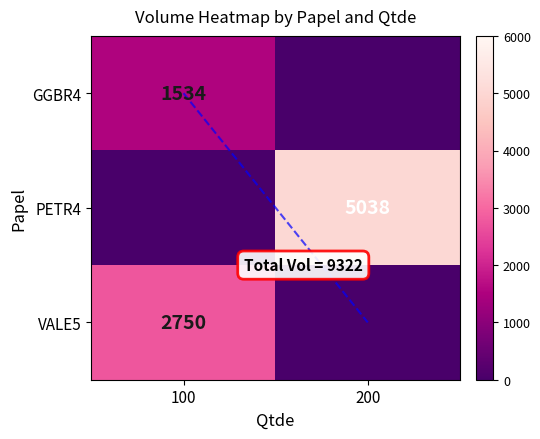

What is the average value of the GGBR4 series?

767